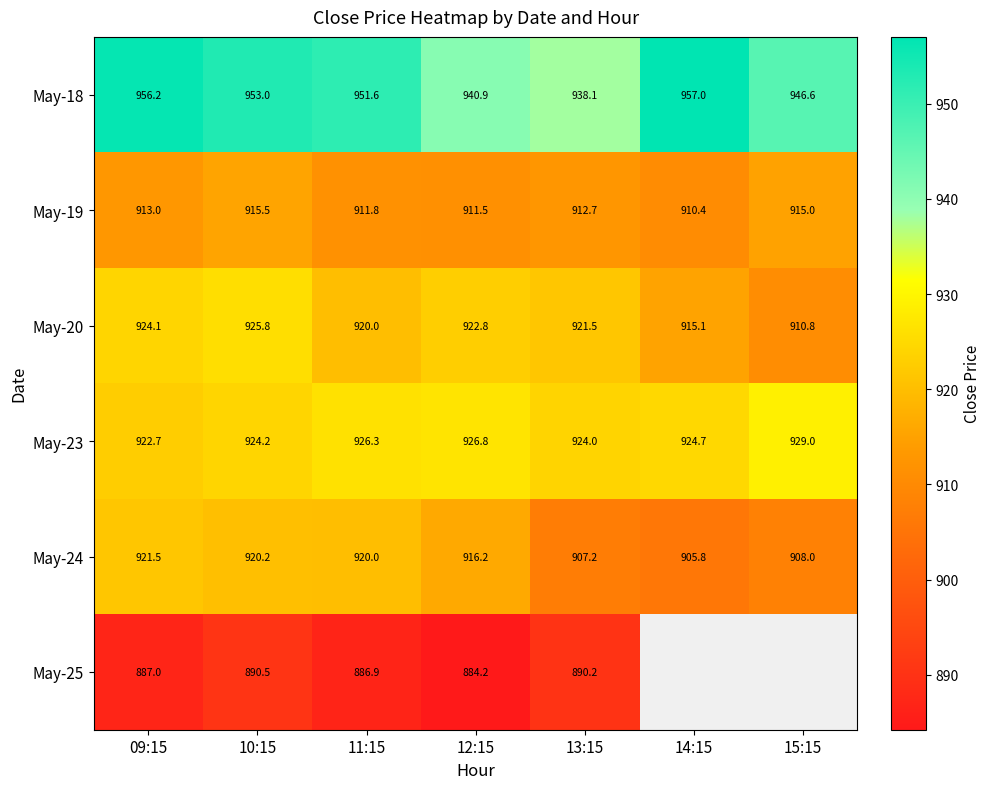

What is the sum of all May-20 values?

6440.1